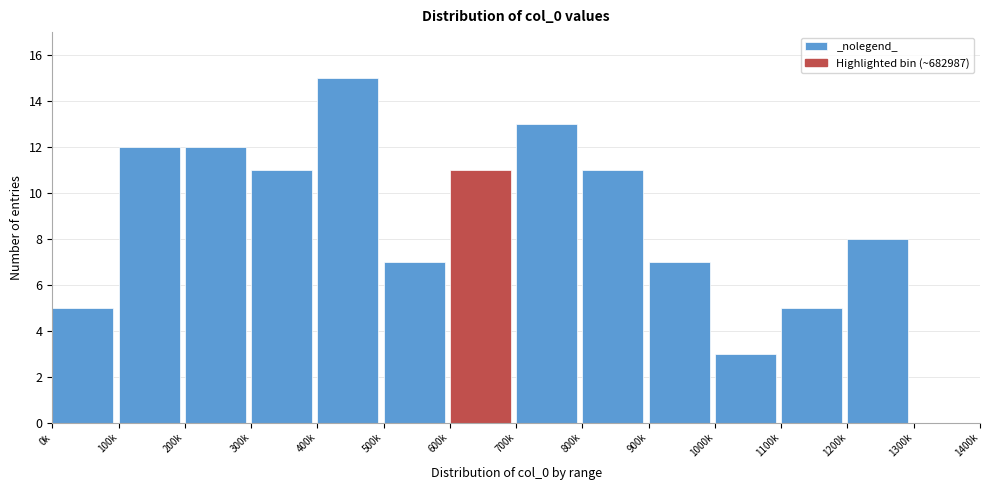

Reading left to right, what are all the values shown in this chart?

0k=5	100k=12	200k=12	300k=11	400k=15	500k=7	600k=11	700k=13	800k=11	900k=7	1000k=3	1100k=5	1200k=8	1300k=0